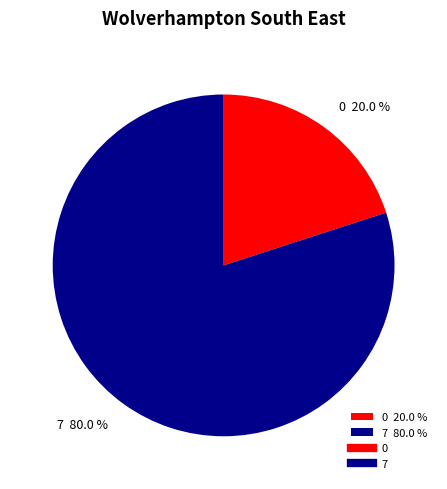

To the nearest percent, what is the difference between the 0 and 7 slice percentages?

60%